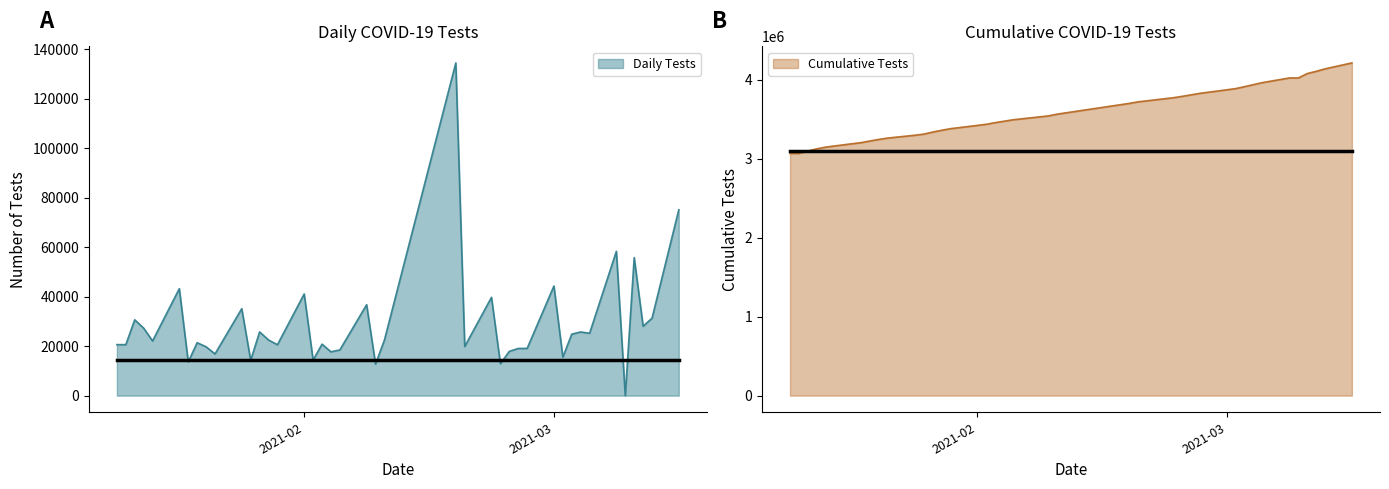

Does the chart display data point markers on the line(s)?

No